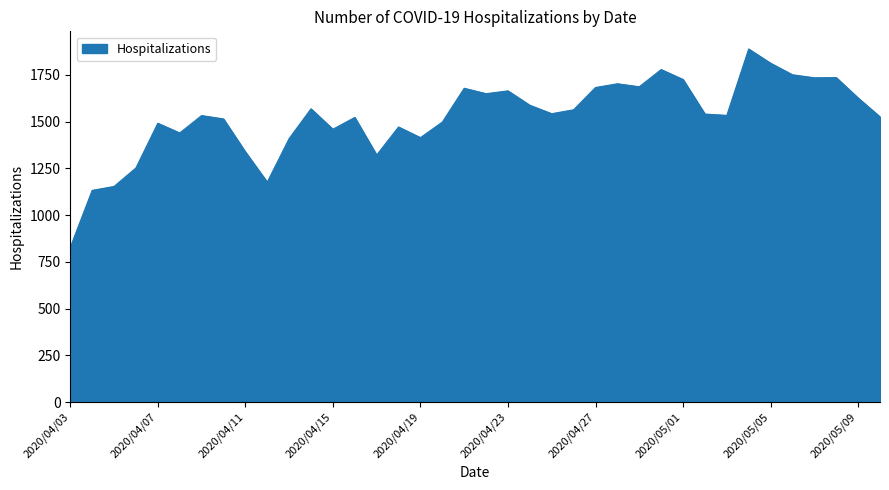

Does the chart display data point markers on the line(s)?

No